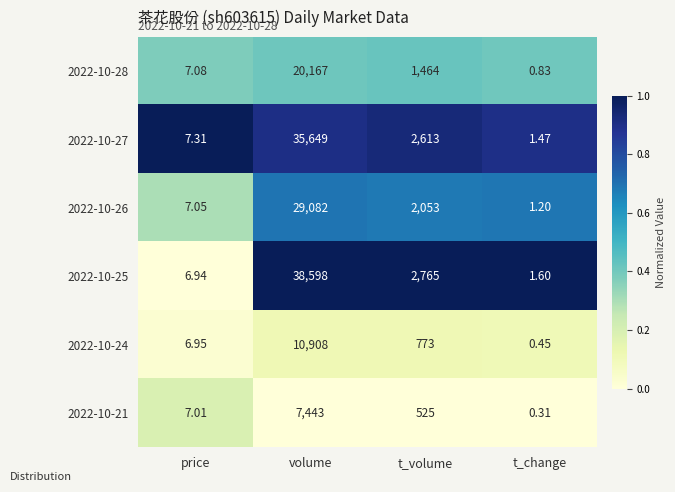

Where is 2022-10-25 nearest to the value 19299?

t_volume